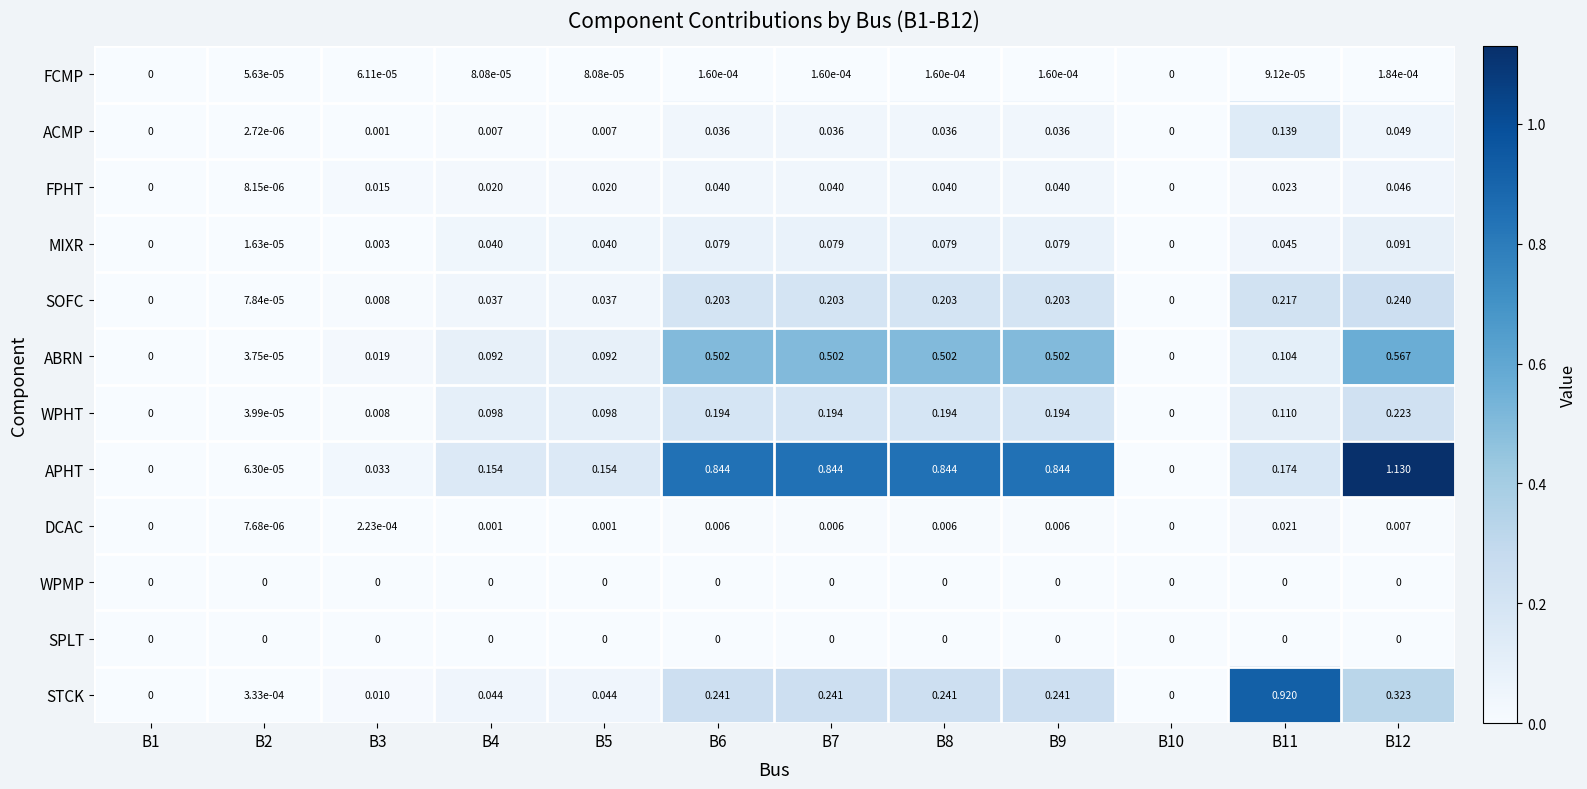

Count the number of categories in the chart.

12